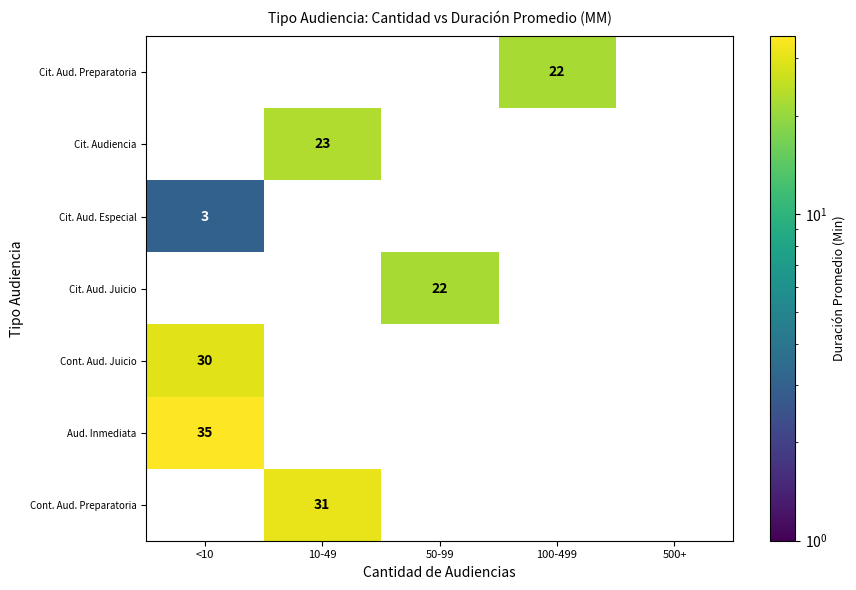

List the labels in order of Cit. Aud. Especial value, largest first.

<10, 10-49, 50-99, 100-499, 500+